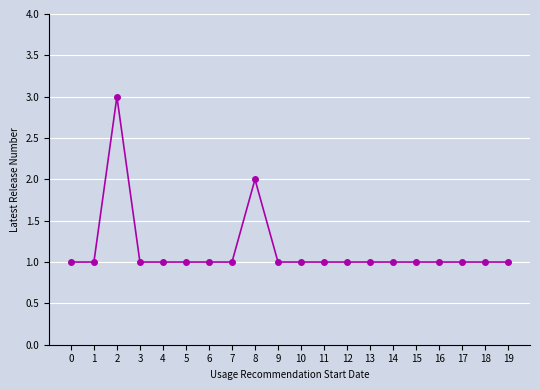

Is it true that the value at 12 is 1?

True